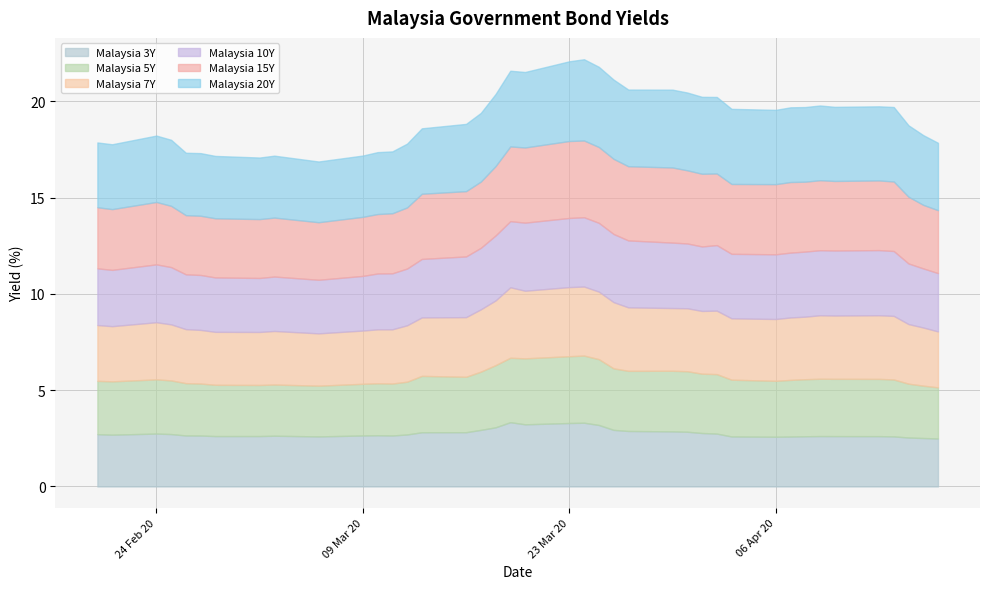

What is the highest value of the Malaysia 10Y series?

3.6